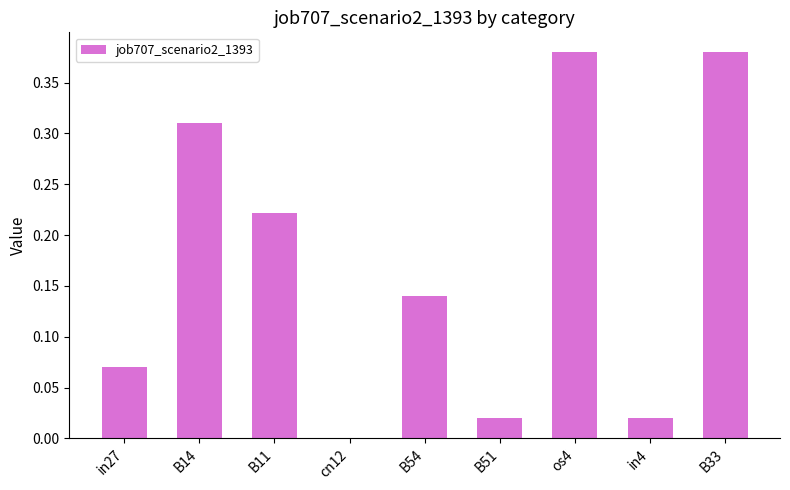

What is the sum of the values at B11 and B14?

0.5